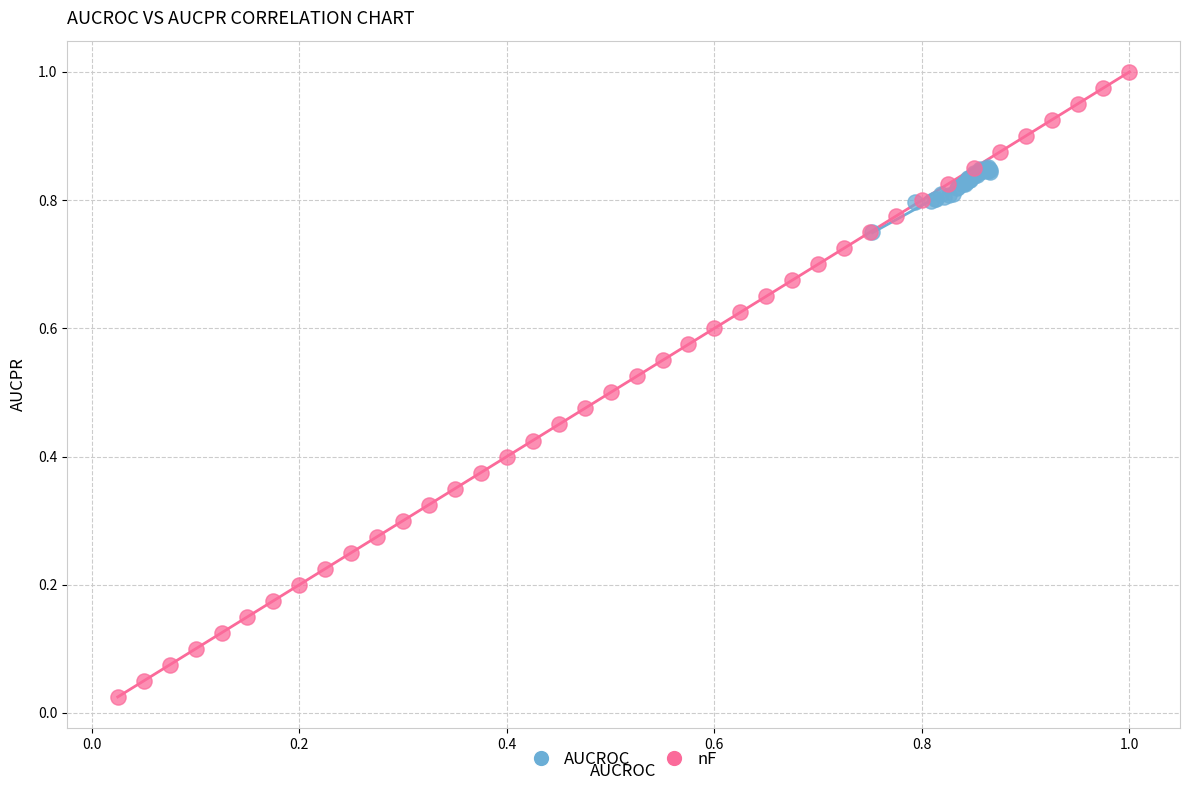

Which series contains the lowest Y value?

nF